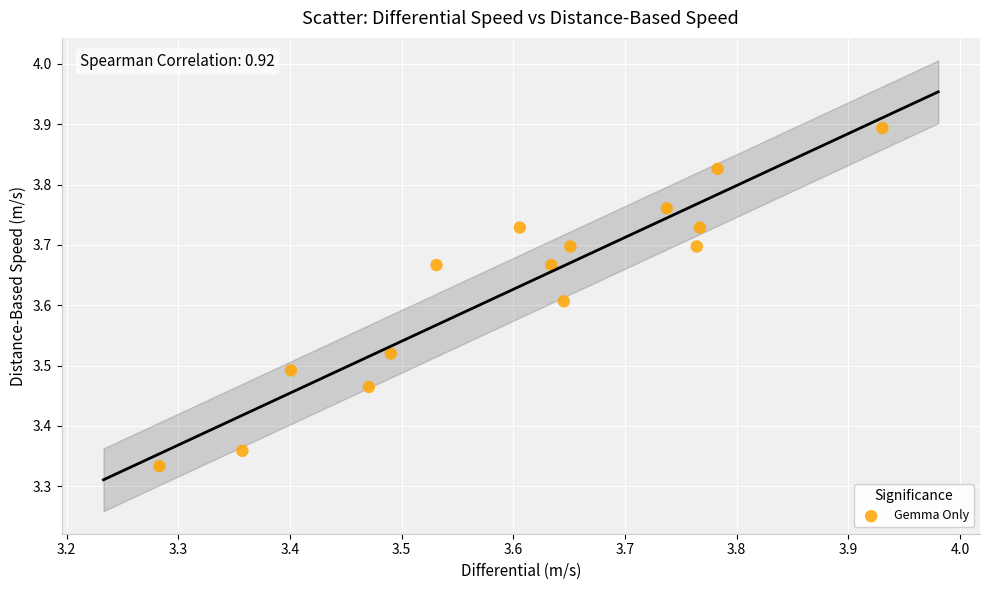

What is the range of X values (max minus min)?

0.6